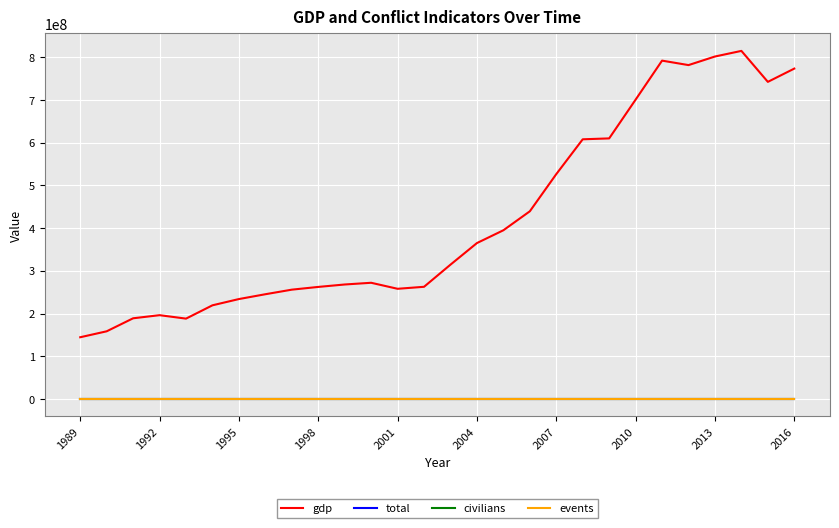

Which series has the widest spread of values?

gdp